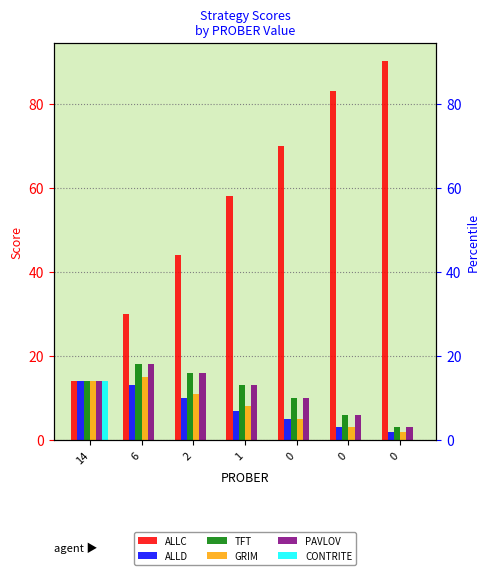

What is the value of the ALLD bar at the 4th from the left?

7